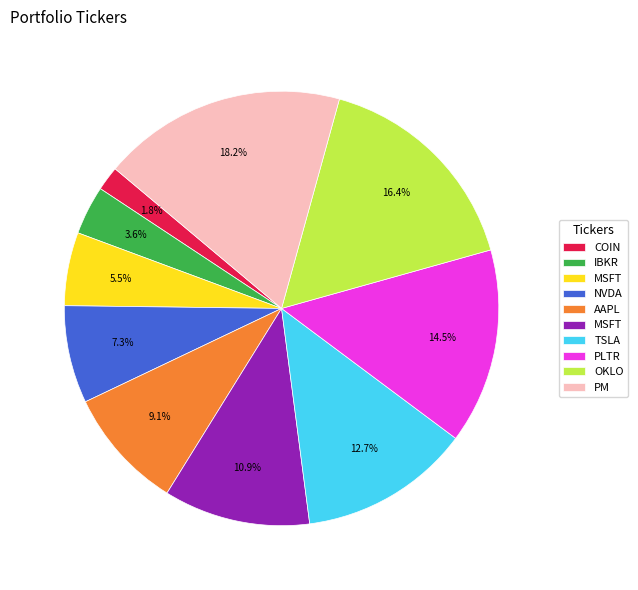

Is there any slice that represents more than half of the pie?

No